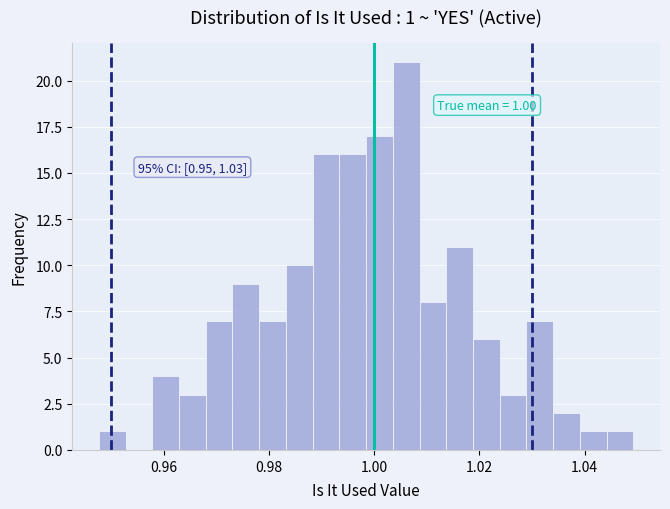

Read against the x-axis, roughly where is the centre of the tallest bar?

1.006